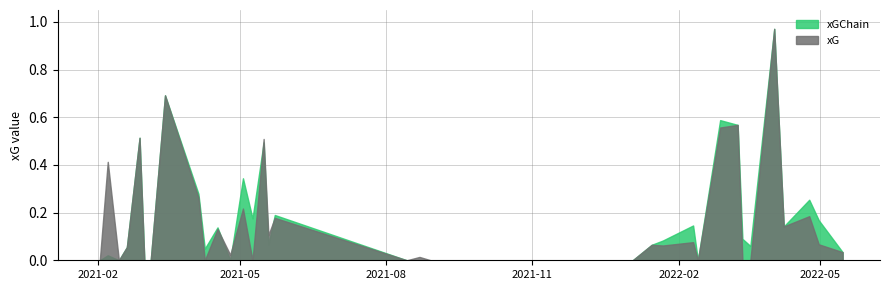

Between 17 and 24, which is larger?

24